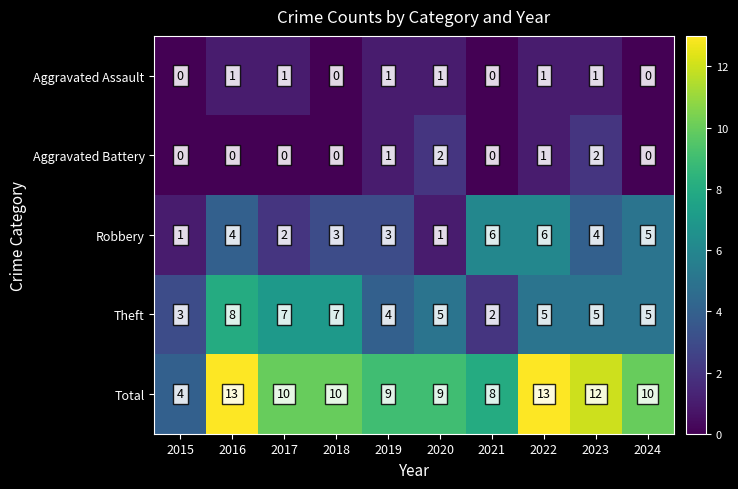

How many data points does each series have?

10